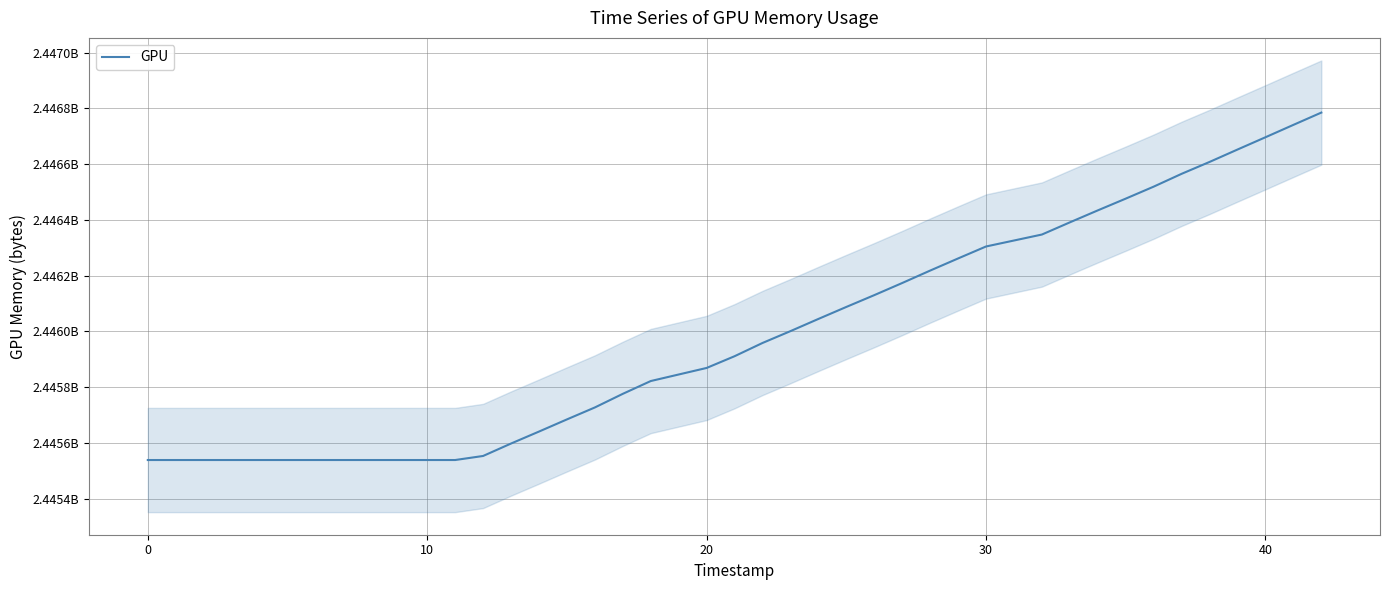

True or false: the data has more than 1 interior local peaks.

False